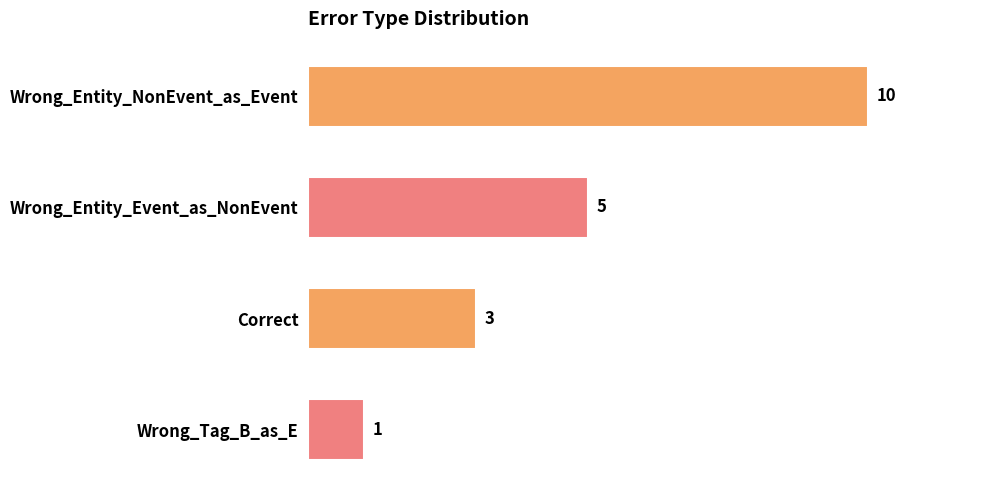

Rank the categories by value from lowest to highest.

Wrong_Tag_B_as_E, Correct, Wrong_Entity_Event_as_NonEvent, Wrong_Entity_NonEvent_as_Event